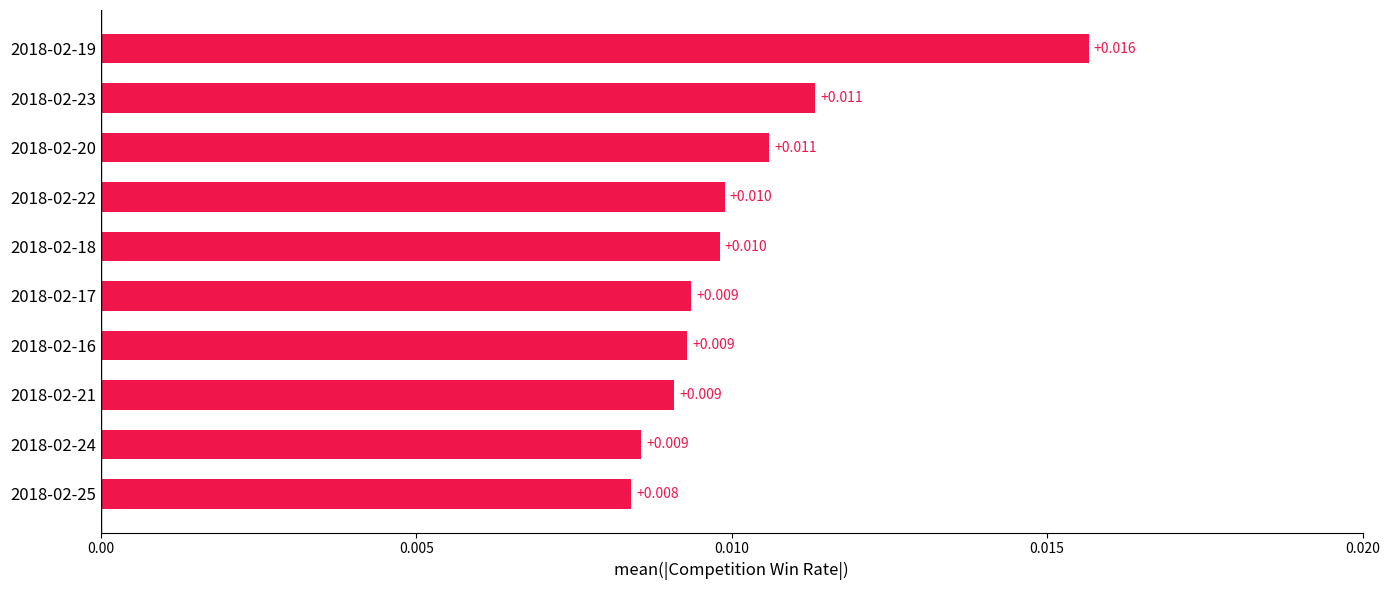

How many distinct data groups are displayed?

1